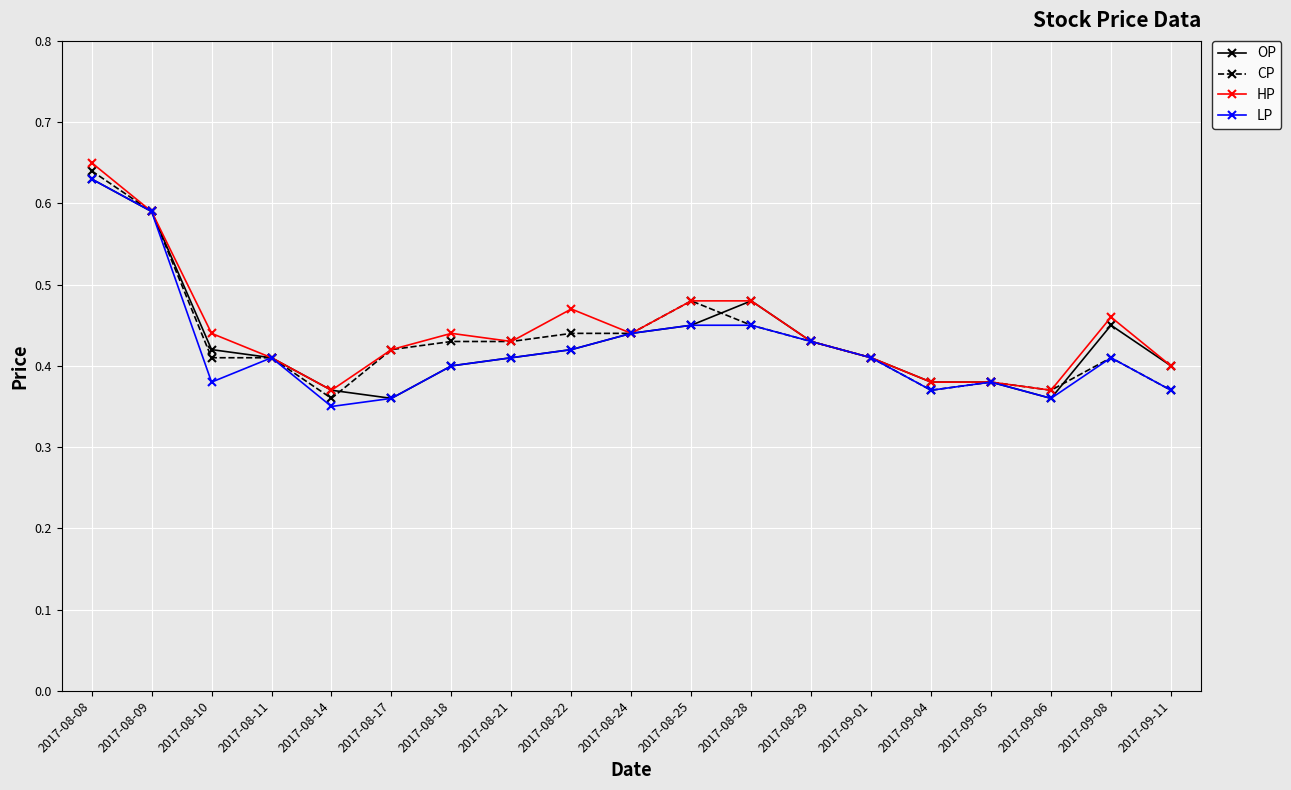

What is the spread (max minus min) of values at 2017-09-08?

0.1